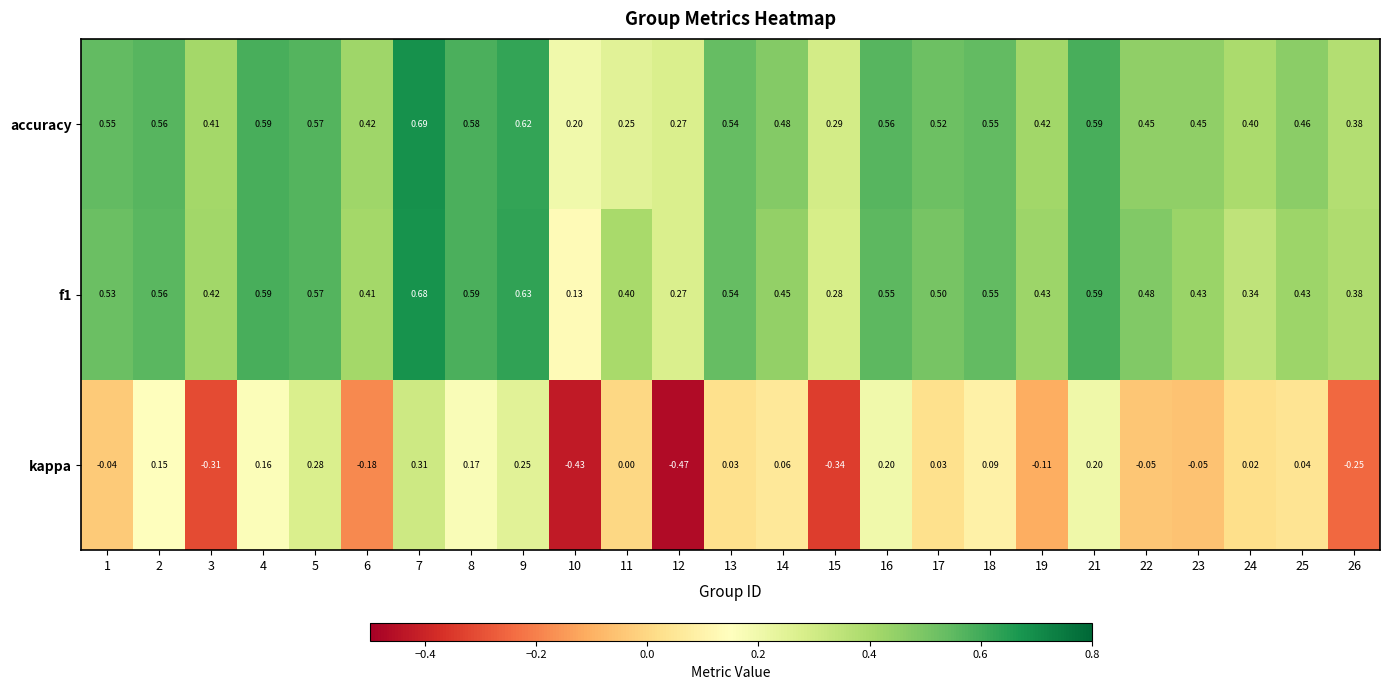

Is the value of f1 at 6 greater than the value of kappa at 3?

Yes